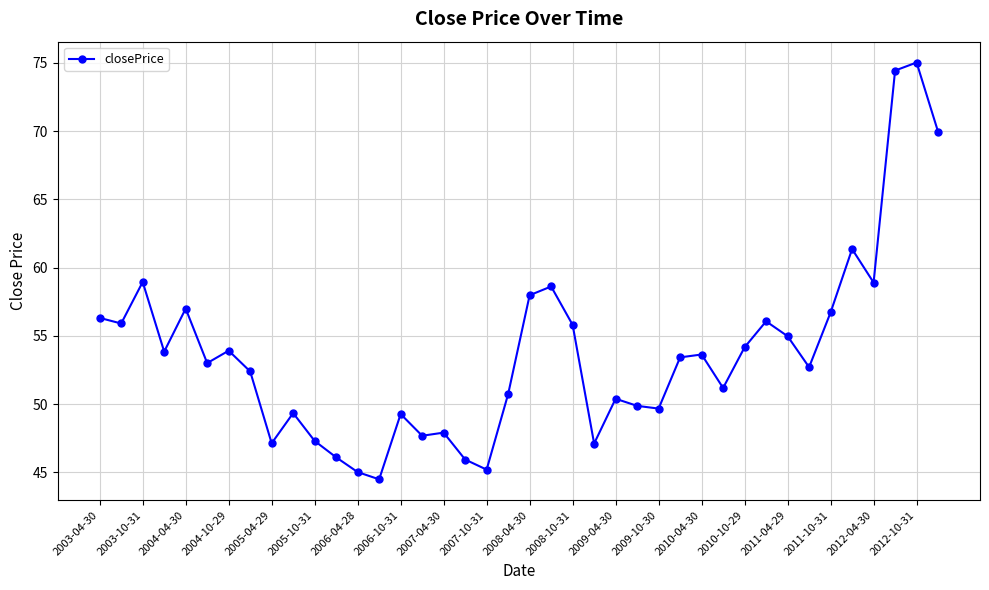

True or false: the data has more than 2 interior local peaks.

True